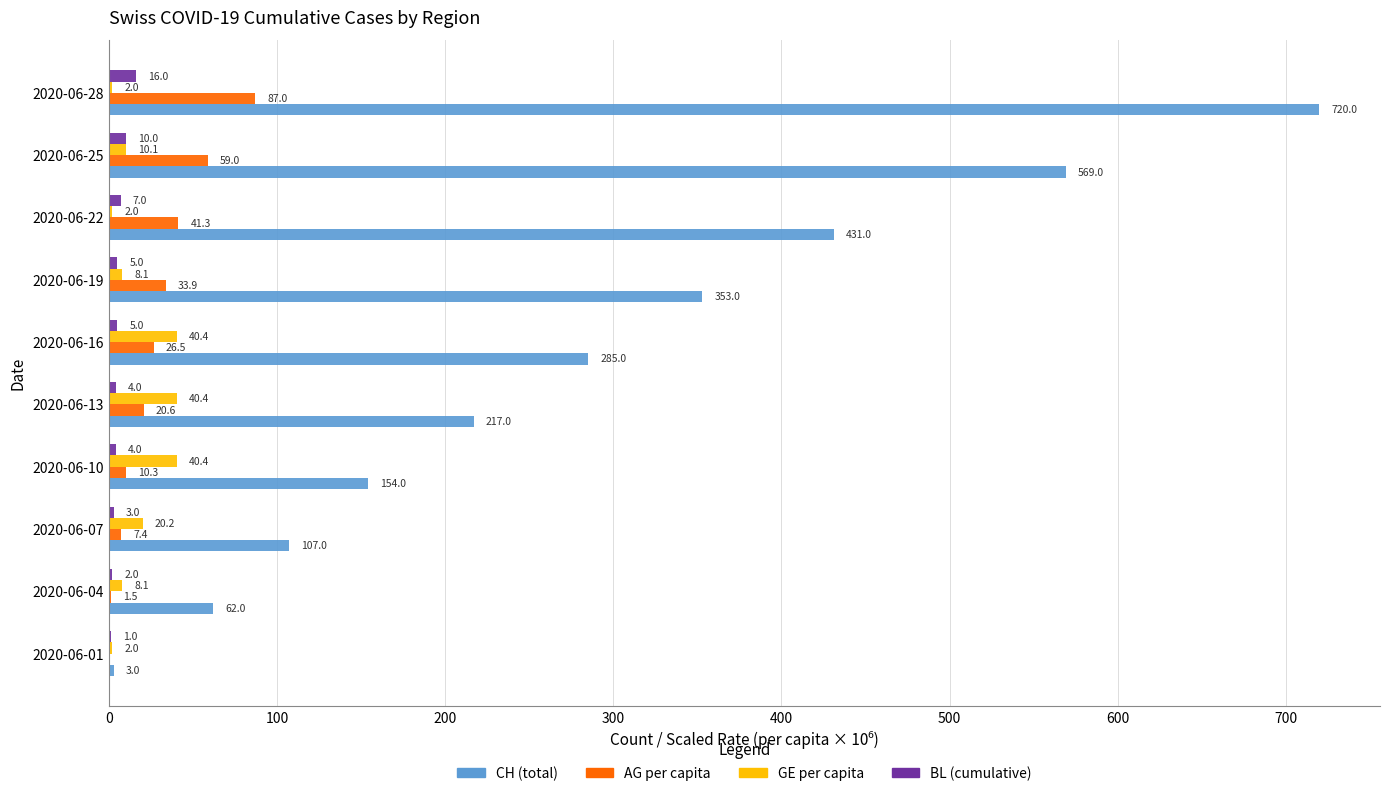

At which category is the sum across all series the highest?

2020-06-28